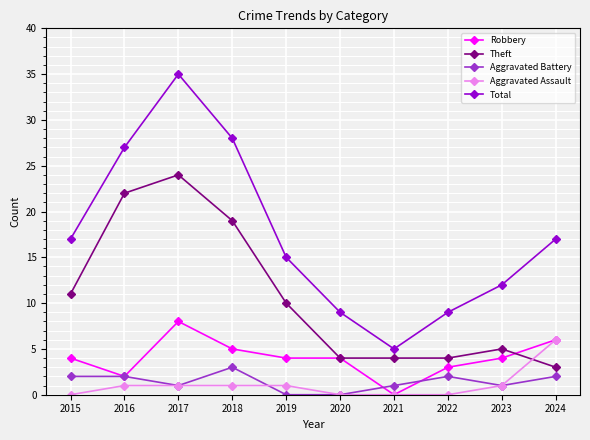

How many lines are shown in the chart?

5